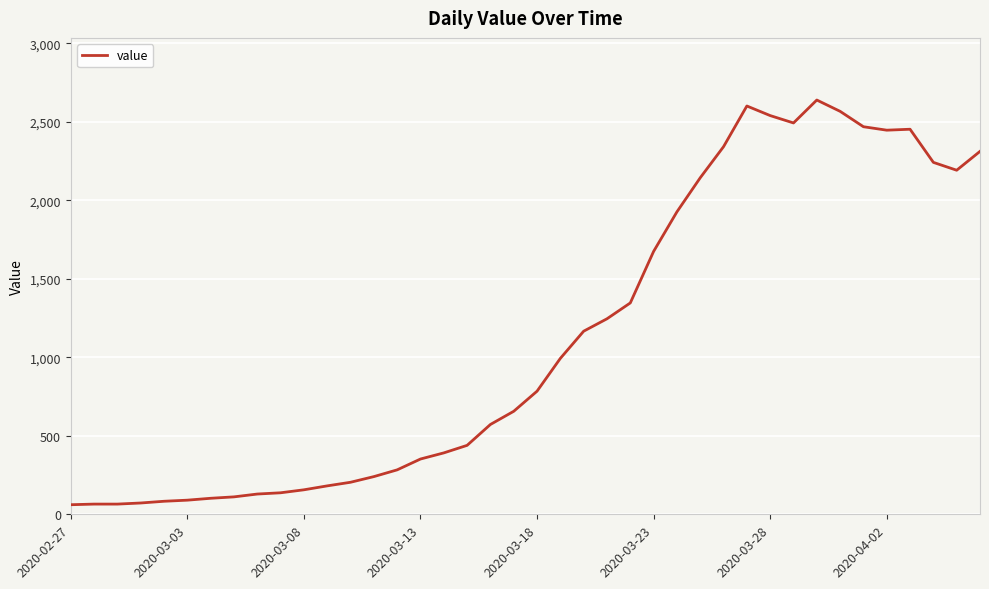

What is the maximum value shown in the chart?

2638